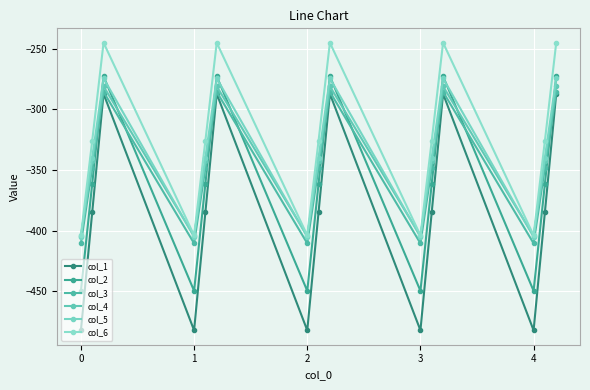

What is the minimum value for col_2?

-449.5